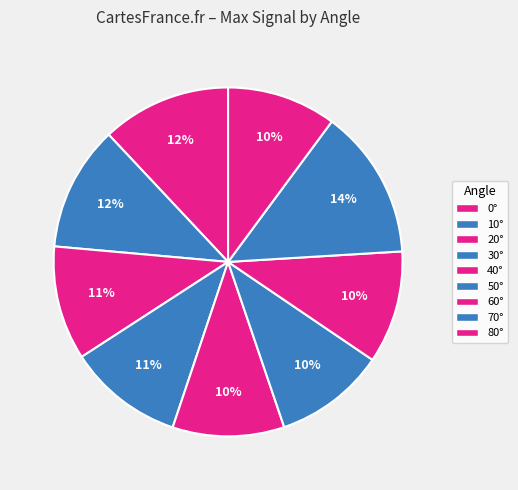

Rank the categories by value from highest to lowest.

70°, 0°, 10°, 30°, 20°, 60°, 40°, 50°, 80°